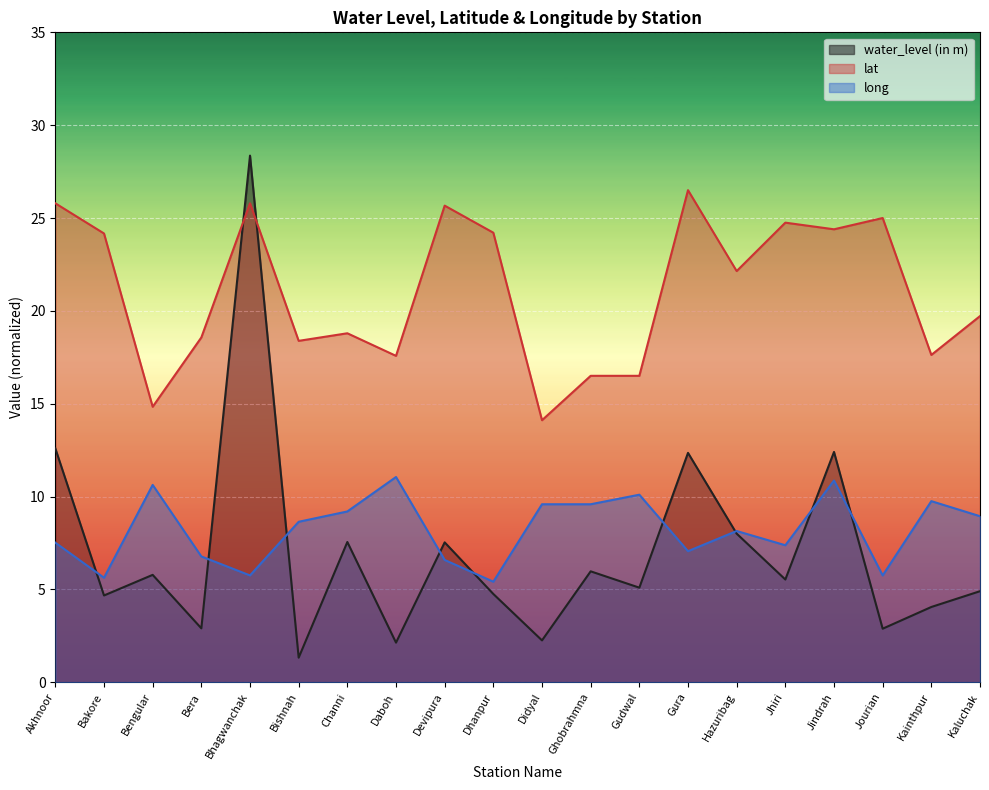

Where does the water_level (in m) series first go above 5?

Akhnoor